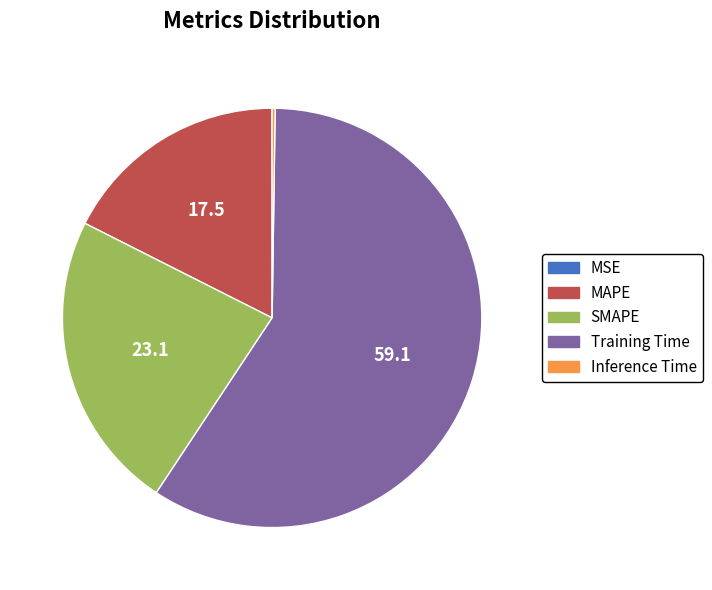

Is it true that Training Time is 68% of the pie?

False